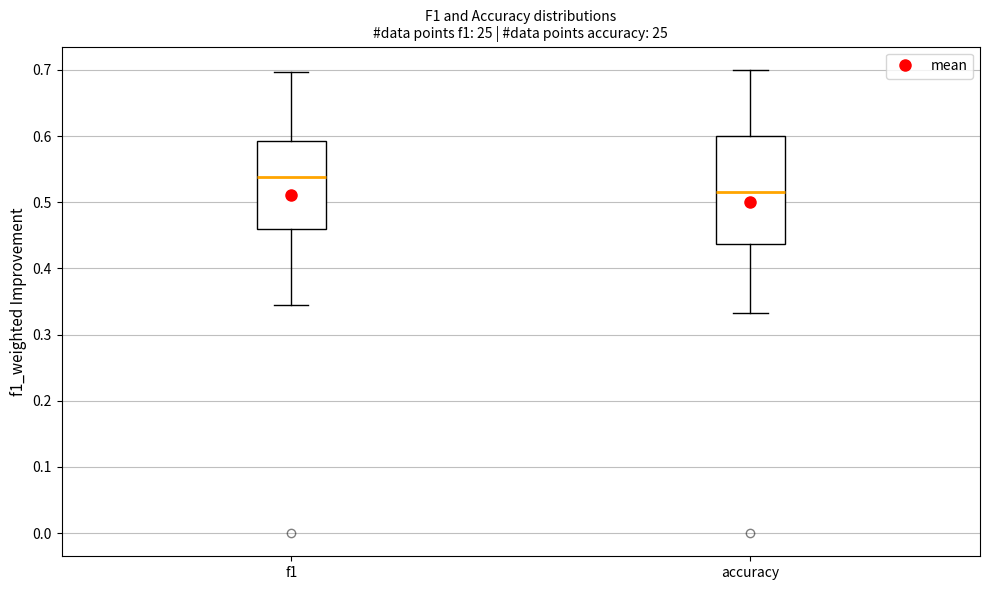

Comparing the boxes themselves (not the whiskers), which one is the tallest?

accuracy